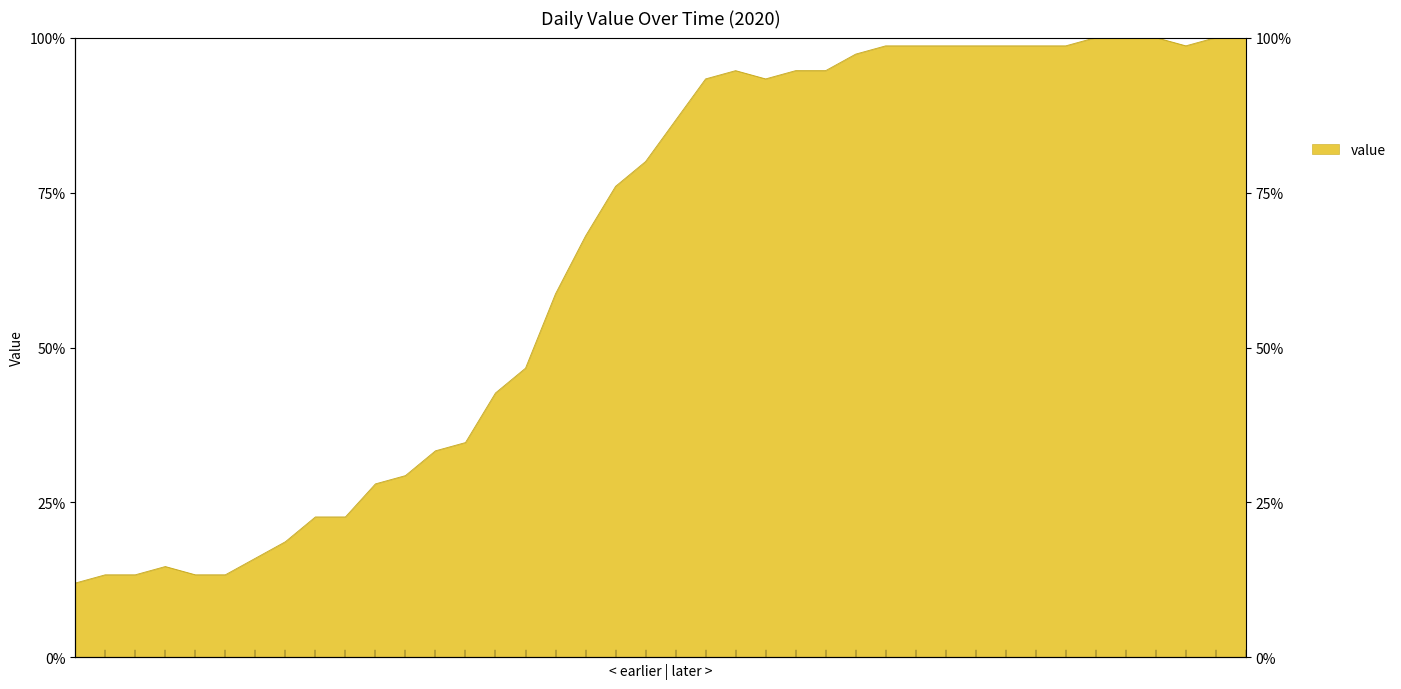

Rank the categories by value from lowest to highest.

2020-02-27, 2020-02-28, 2020-02-29, 2020-03-02, 2020-03-03, 2020-03-01, 2020-03-04, 2020-03-05, 2020-03-06, 2020-03-07, 2020-03-08, 2020-03-09, 2020-03-10, 2020-03-11, 2020-03-12, 2020-03-13, 2020-03-14, 2020-03-15, 2020-03-16, 2020-03-17, 2020-03-18, 2020-03-19, 2020-03-21, 2020-03-20, 2020-03-22, 2020-03-23, 2020-03-24, 2020-03-25, 2020-03-26, 2020-03-27, 2020-03-28, 2020-03-29, 2020-03-30, 2020-03-31, 2020-04-04, 2020-04-01, 2020-04-02, 2020-04-03, 2020-04-05, 2020-04-06